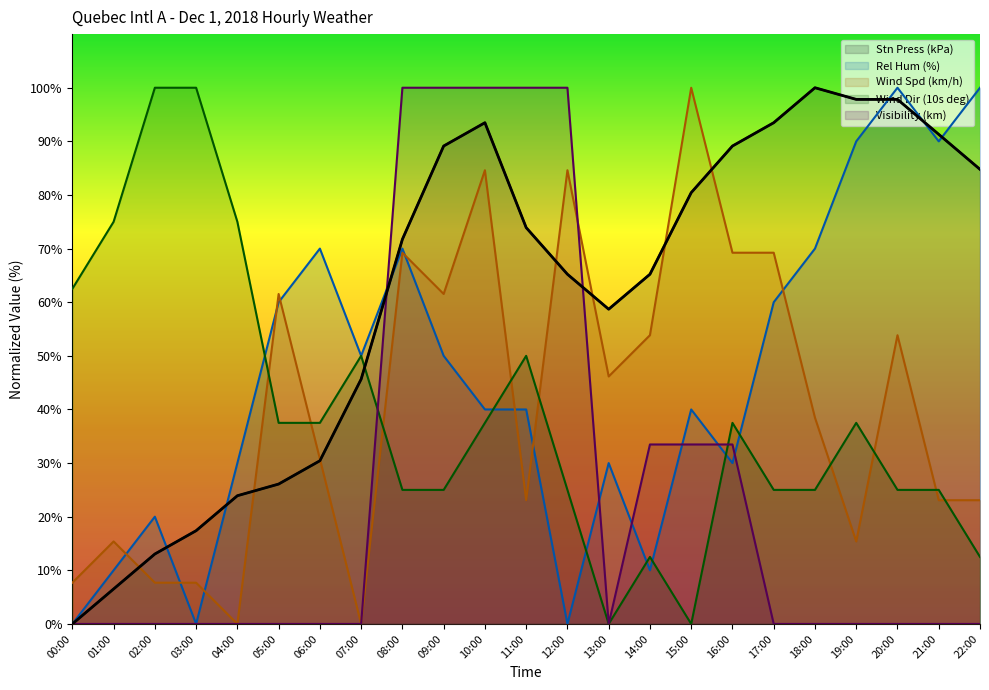

At 09:00, list the series in order from smallest to largest.

Wind Dir (10s deg), Rel Hum (%), Wind Spd (km/h), Stn Press (kPa), Visibility (km)